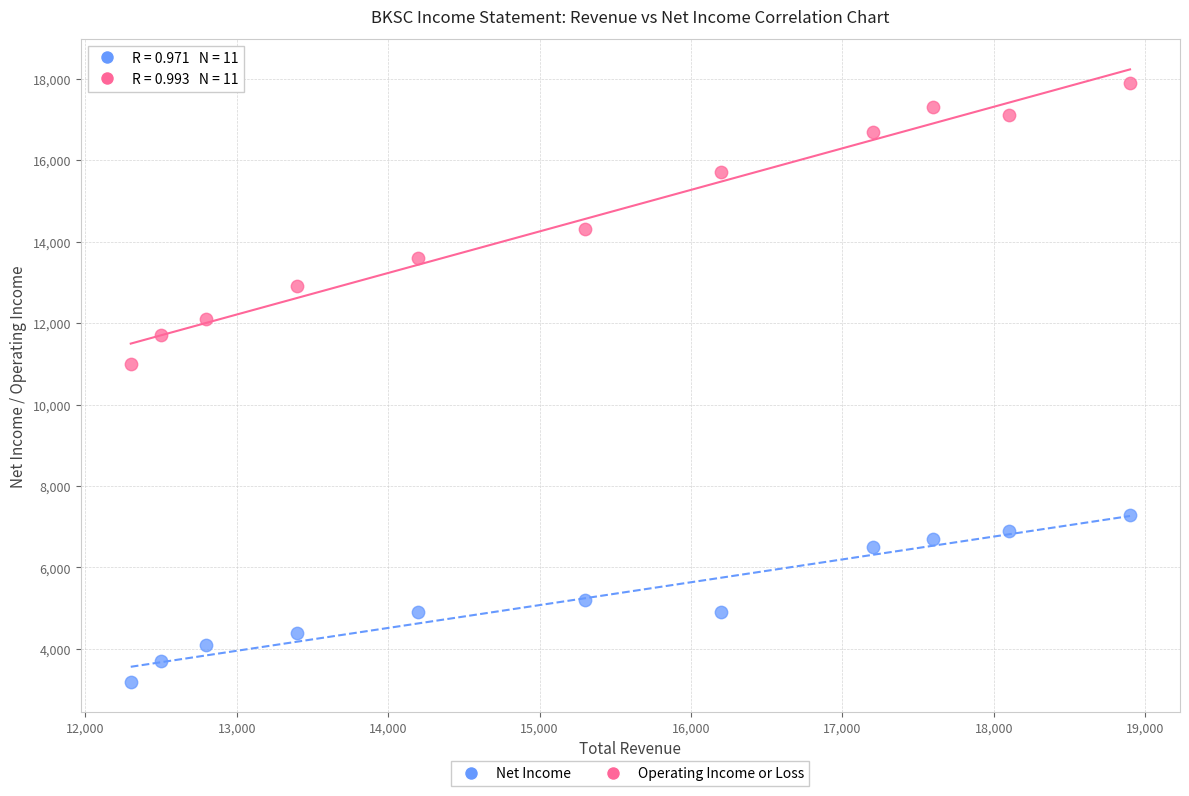

What are all the series names shown in the legend?

Net Income, Operating Income or Loss